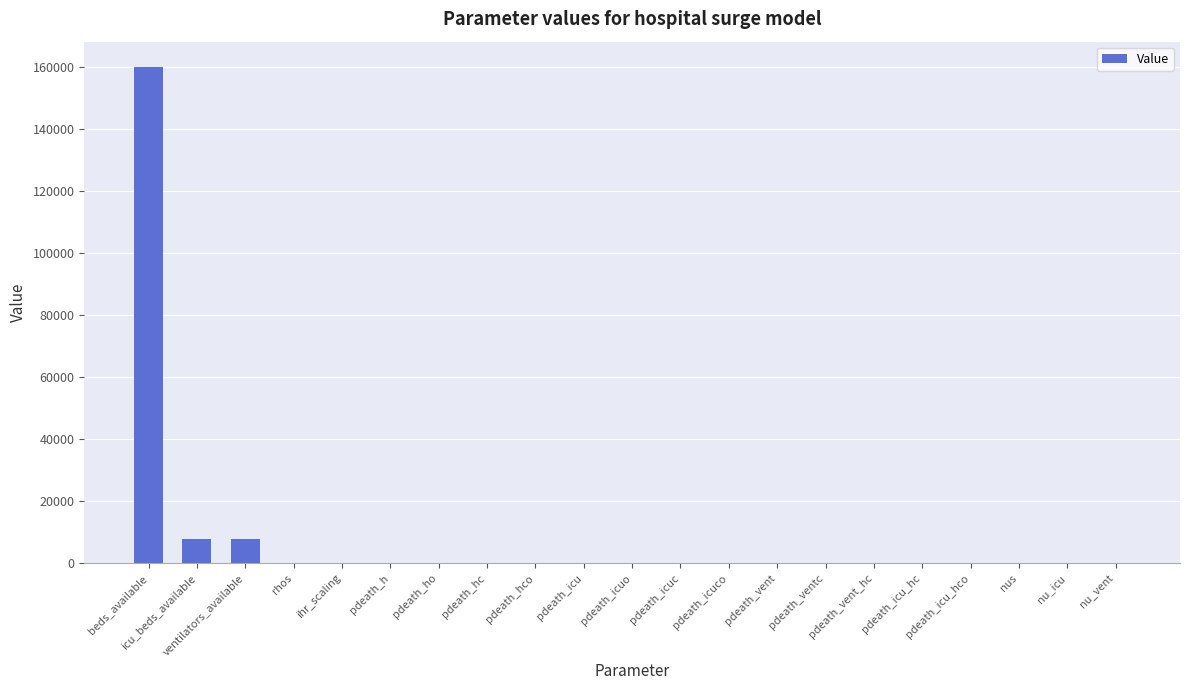

Are the bars horizontal?

No